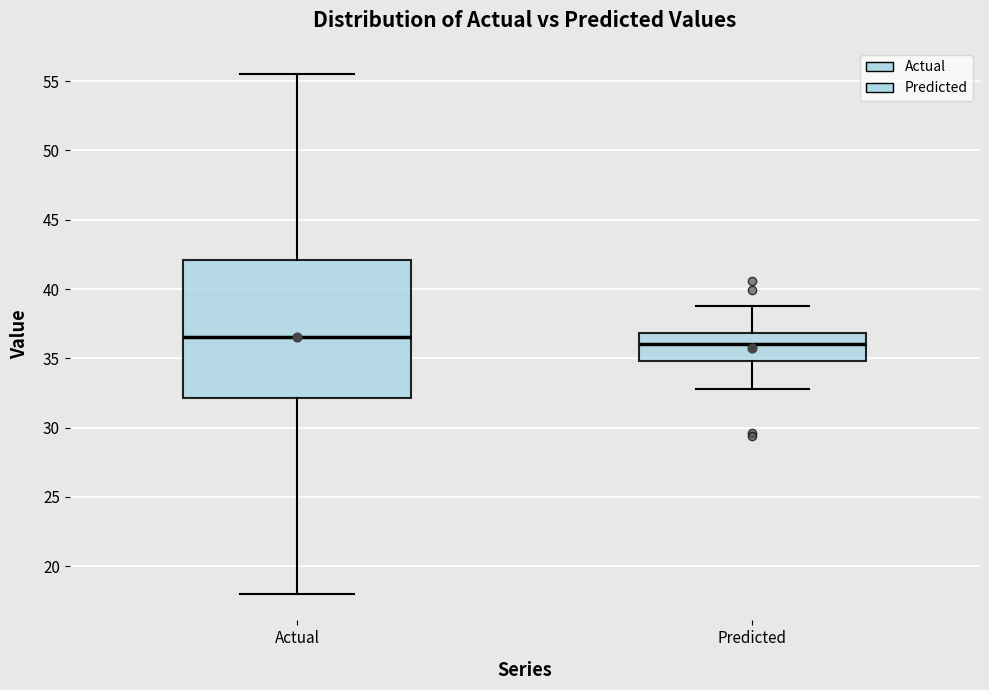

Which box is the tallest, from its lower edge to its upper edge?

Actual